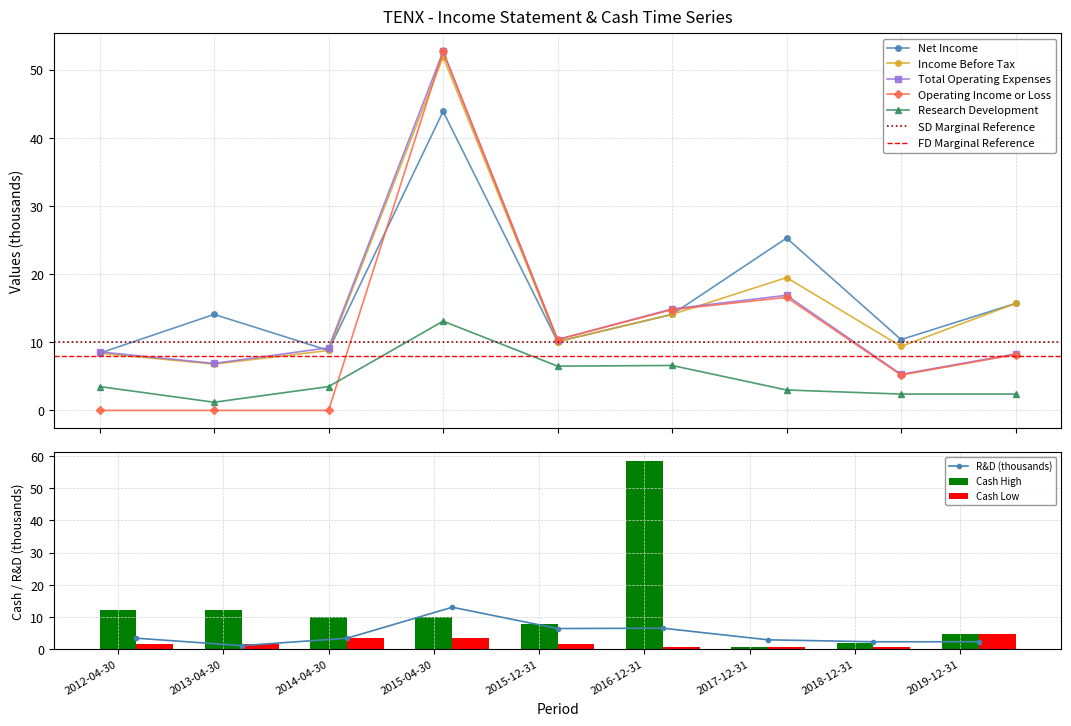

Is the value of Income Before Tax at 2016-12-31 greater than the value of Research Development at 2014-04-30?

Yes